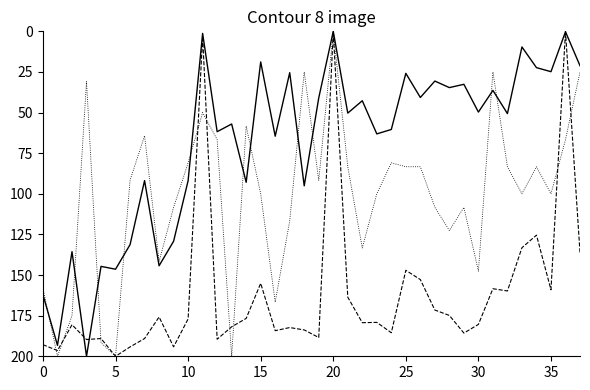

What is the greatest value displayed?

200.0